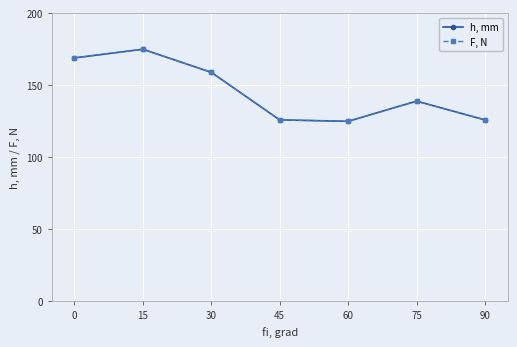

Reading right to left, transcribe all the data shown in this chart.

h, mm: 126	139	125	126	159	175	169
F, N: 126	139	125	126	159	175	169